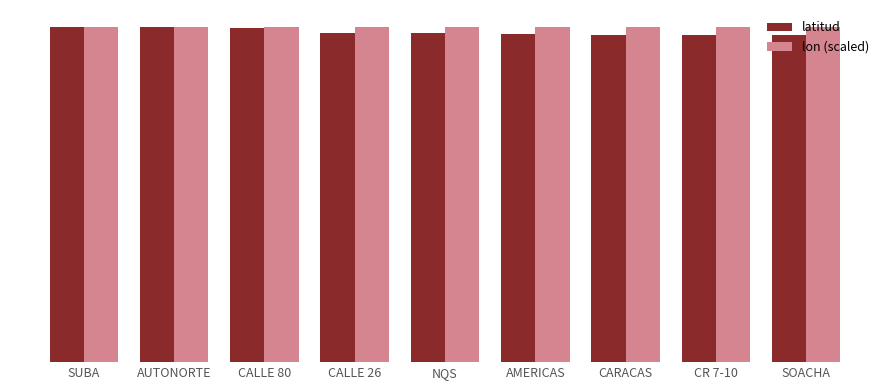

Reading left to right, list all the values displayed in this chart.

latitud: 4.7	4.7	4.7	4.6	4.6	4.6	4.6	4.6	4.6
lon (scaled): 4.7	4.7	4.7	4.7	4.7	4.7	4.7	4.7	4.7